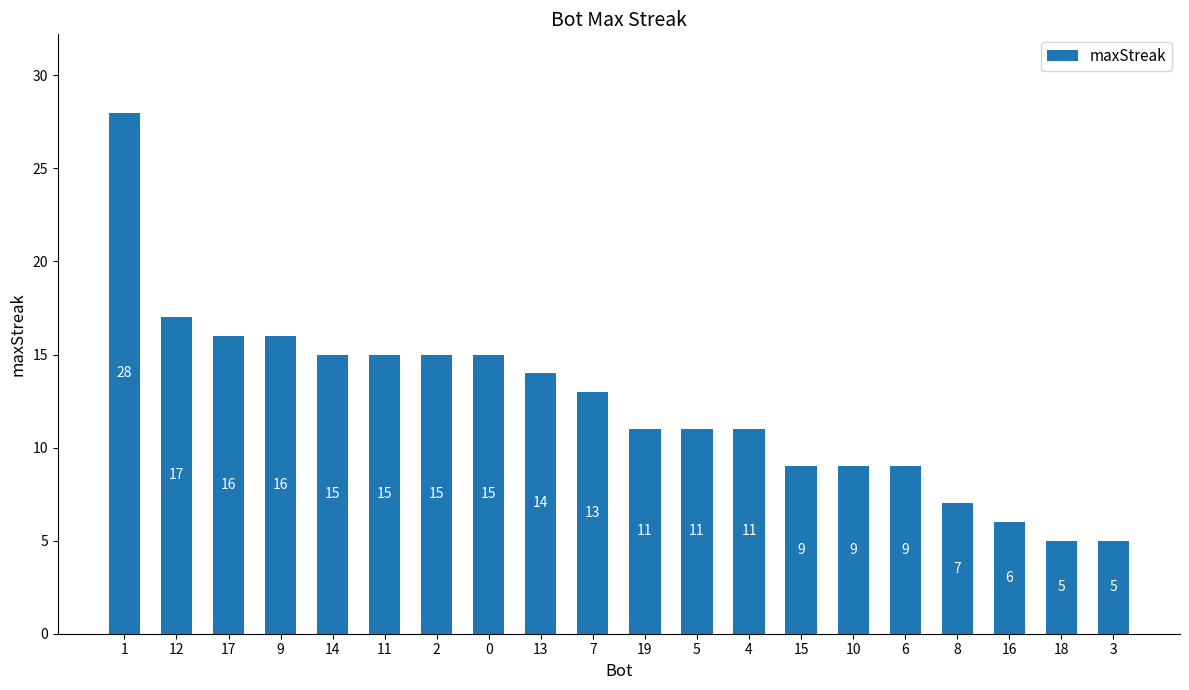

Reading left to right, extract all data points from this chart.

28	17	16	16	15	15	15	15	14	13	11	11	11	9	9	9	7	6	5	5